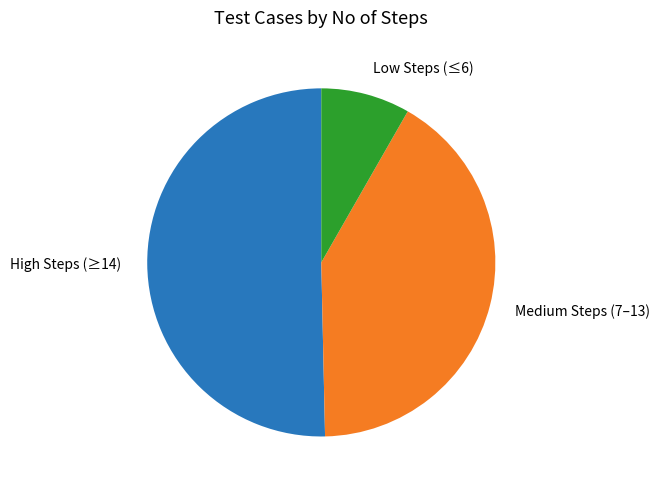

Does any single category account for the majority?

Yes